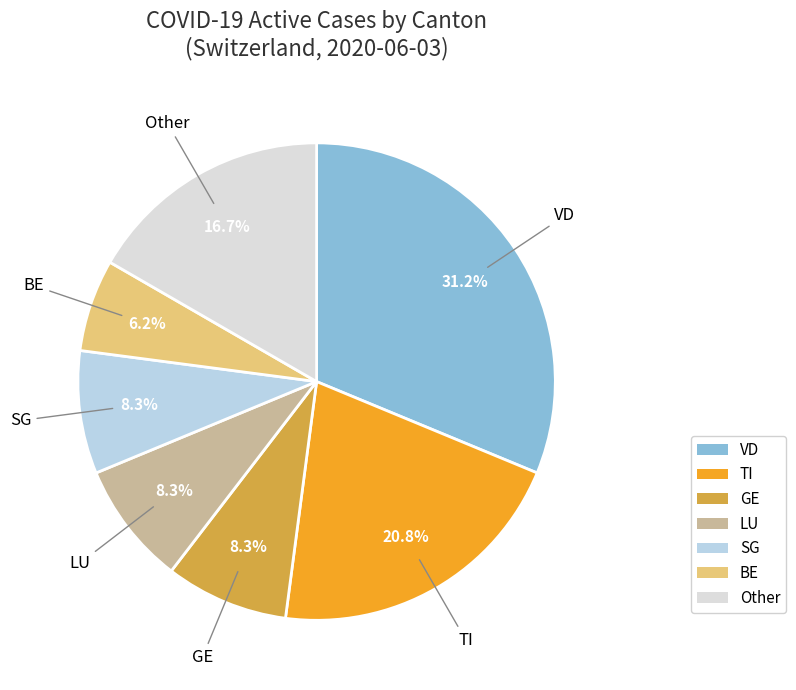

Combined, what portion of the pie is Other and LU?

25.0%